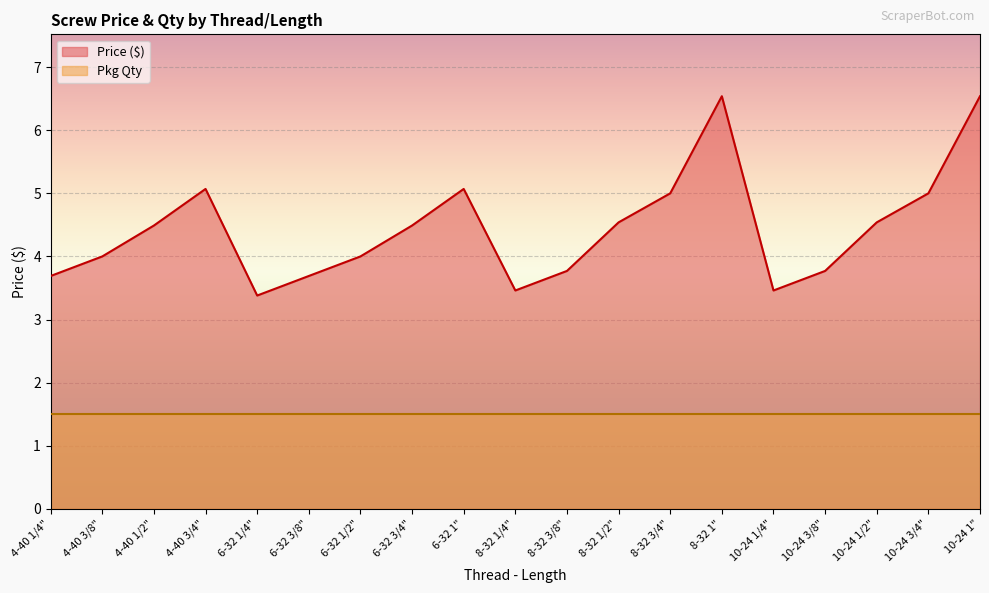

What is the difference between the maximum and minimum values?

3.2